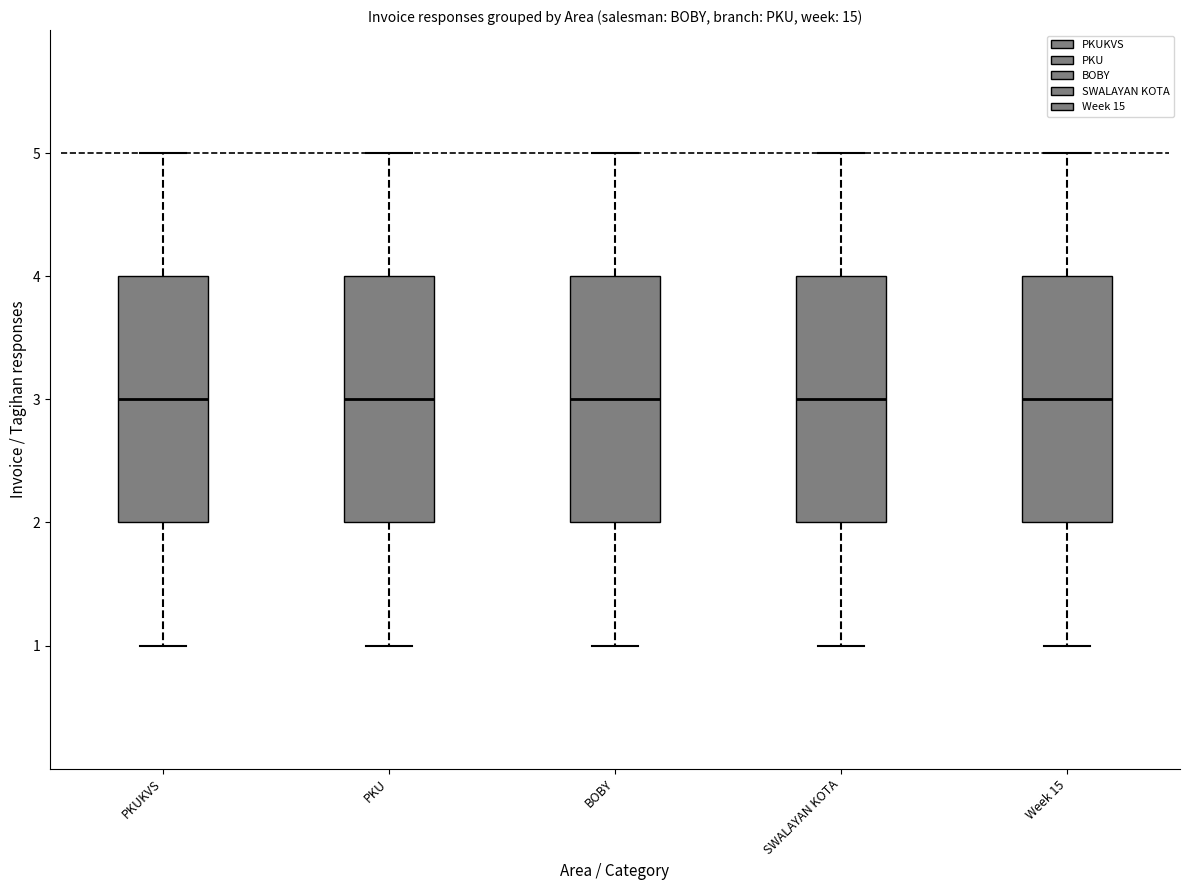

Where is the upper edge of the box for PKU on the y-axis? The values are not printed on the chart, so give them approximately, as read against the axis.

4